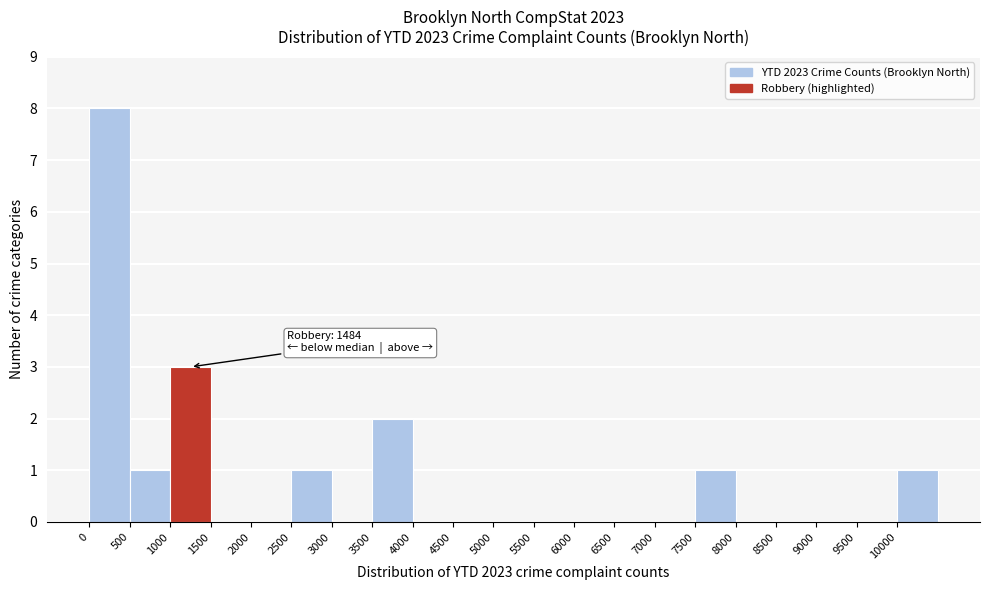

Over which range of the x-axis is the bar tallest?

0 to 500